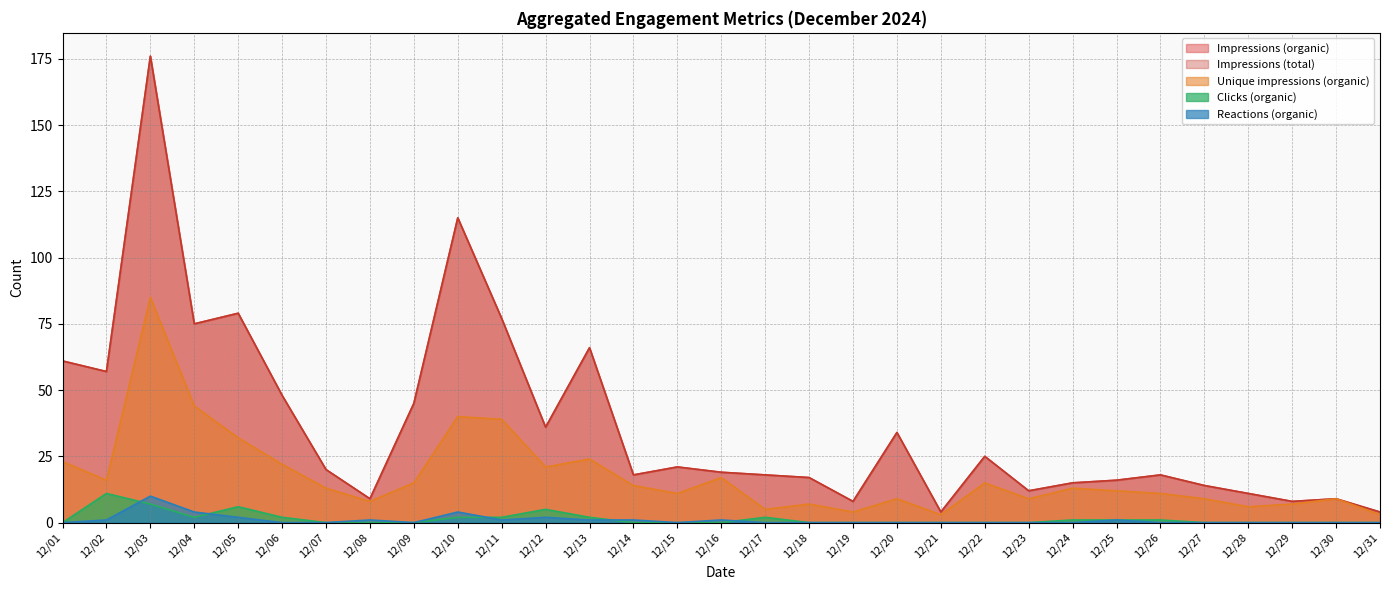

The value of Reactions (organic) at 12/04 is 6. True or false?

False